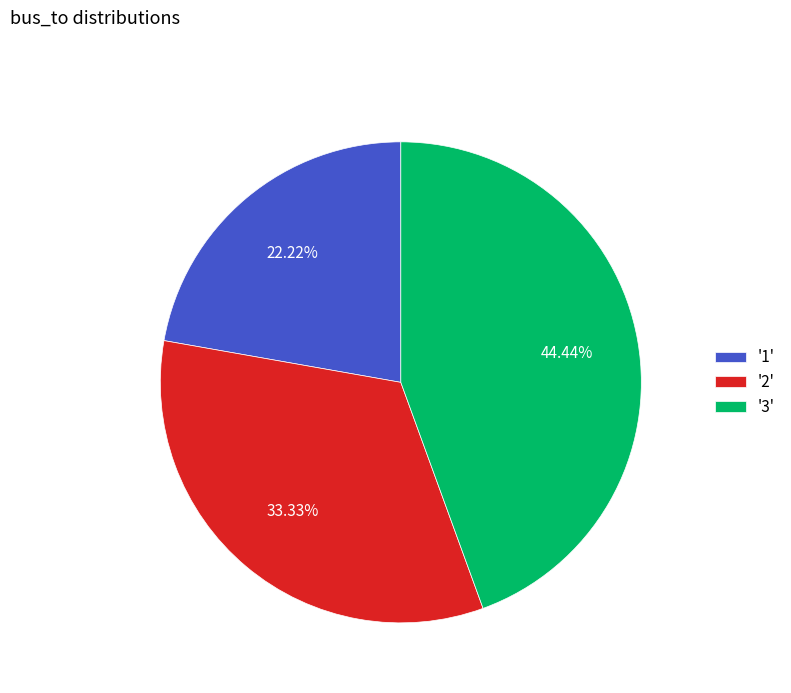

How many segments does this pie chart have?

3